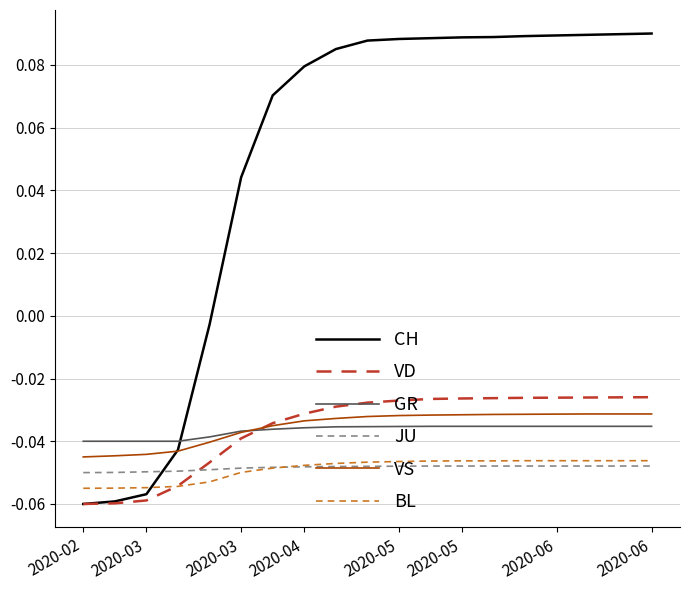

What are all the series names shown in the legend?

CH, VD, GR, JU, VS, BL